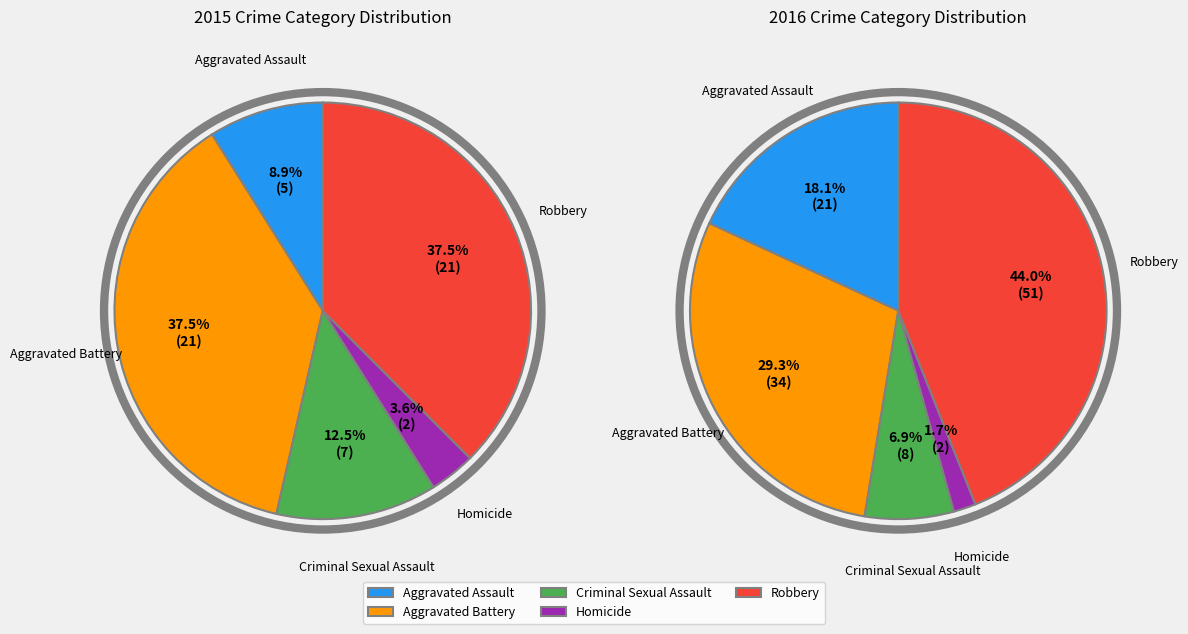

Does any single category account for the majority?

No